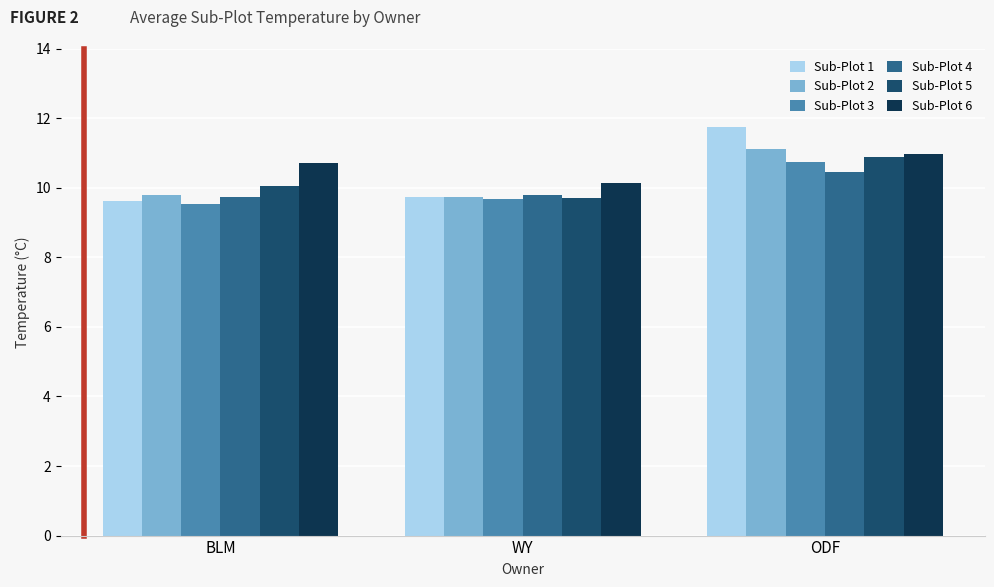

What is the value of the Sub-Plot 2 bar at the 3rd from the left?

11.1